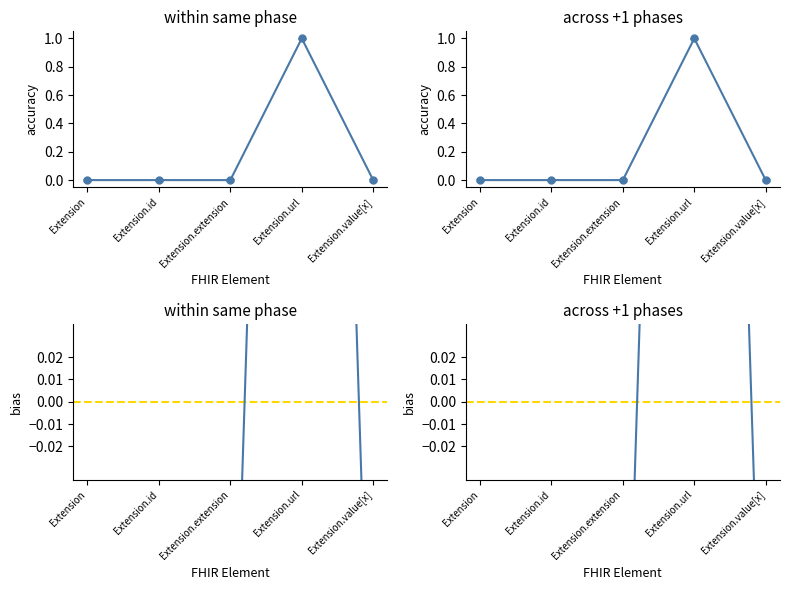

What is the label of the 4th point from the right?

Extension.id